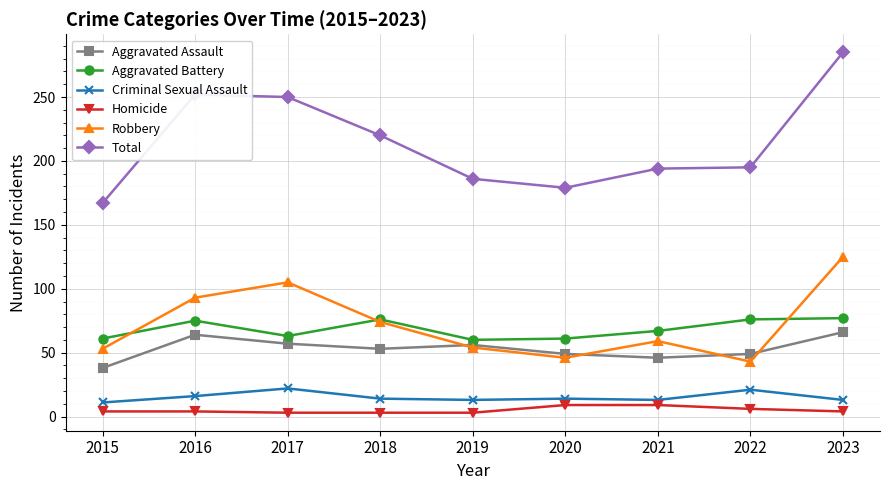

List the series in order of their peak value, lowest first.

Homicide, Criminal Sexual Assault, Aggravated Assault, Aggravated Battery, Robbery, Total